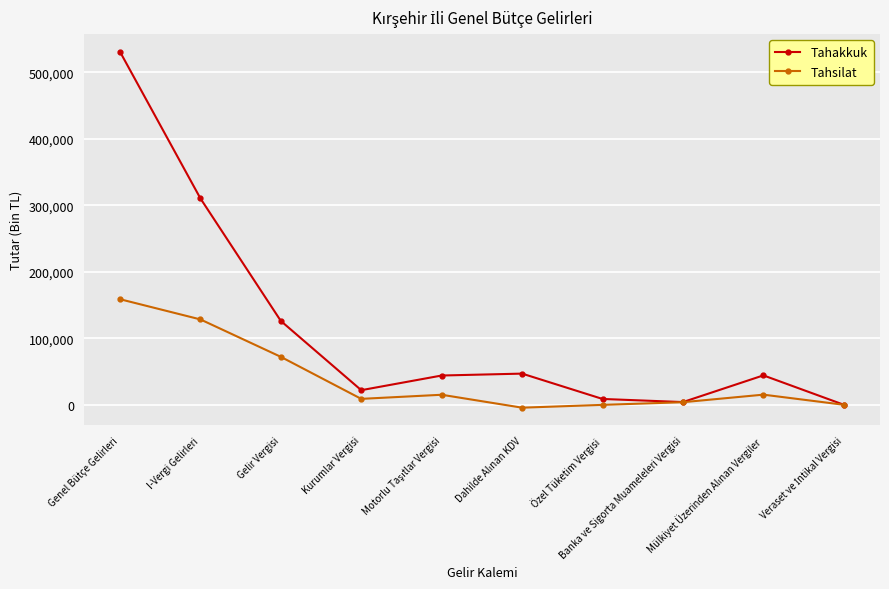

What position from the right is Genel Bütçe Gelirleri?

10